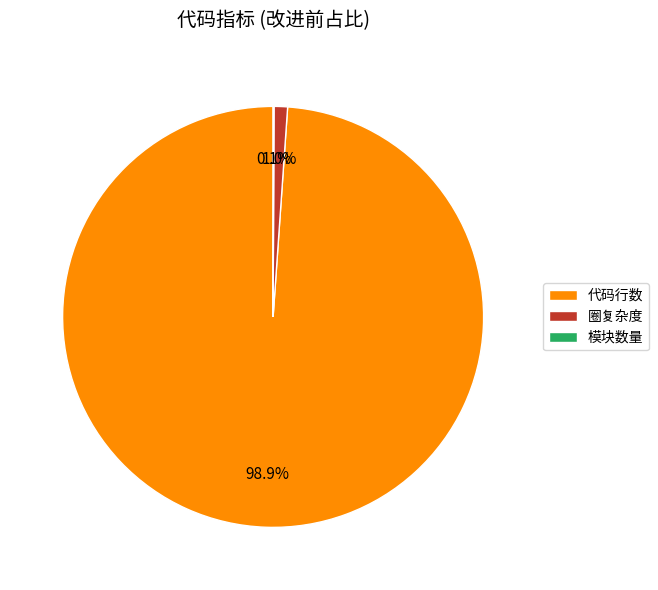

Is the sum of 代码行数 and 圈复杂度 greater than half?

Yes